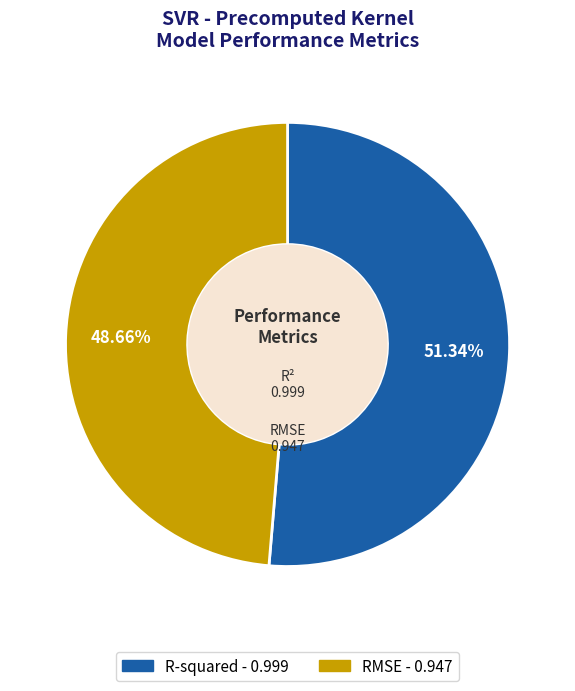

Combined, what portion of the pie is RMSE and R-squared?

100.0%